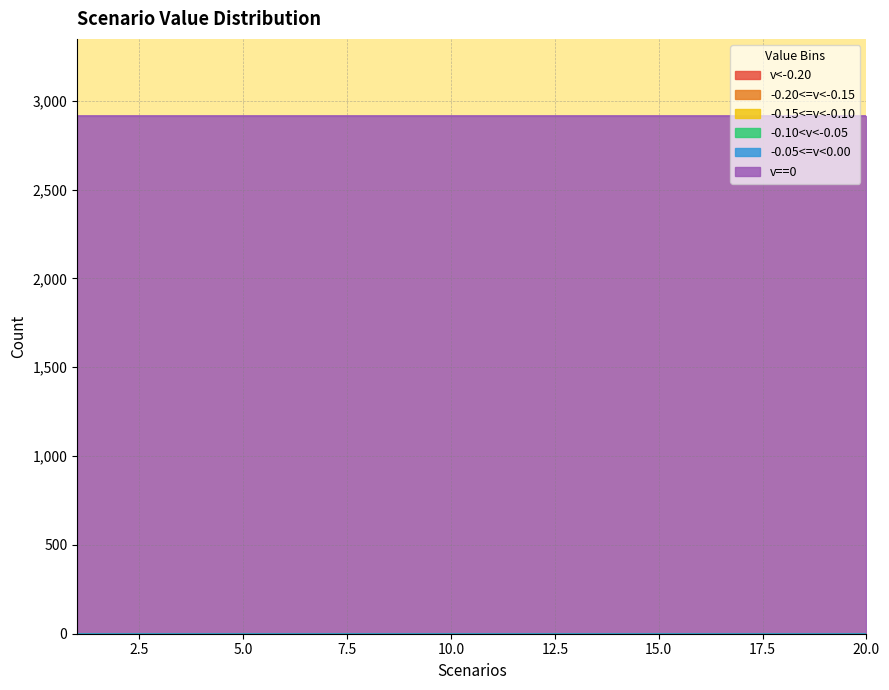

At which category is the sum across all series the highest?

1